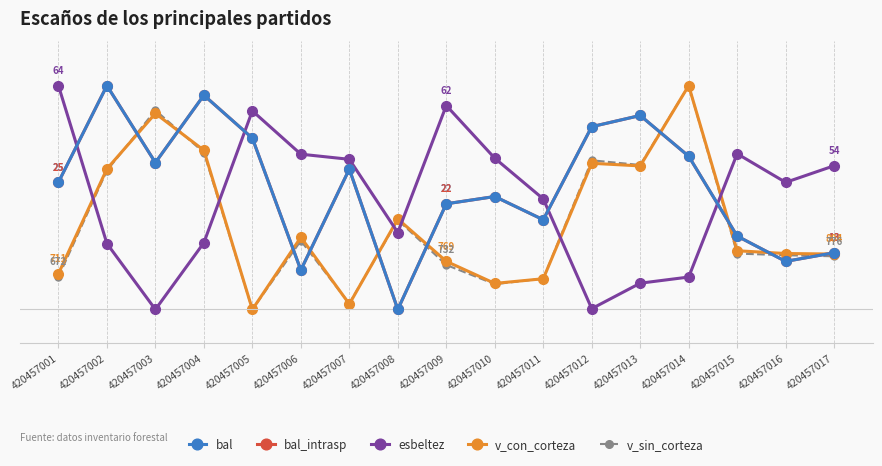

Is this an area chart (filled region under the line)?

No